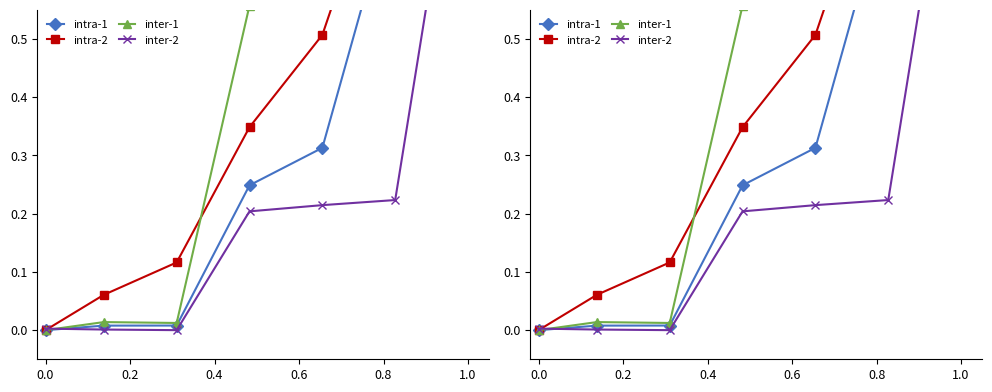

How many values in inter-1 are above zero?

6